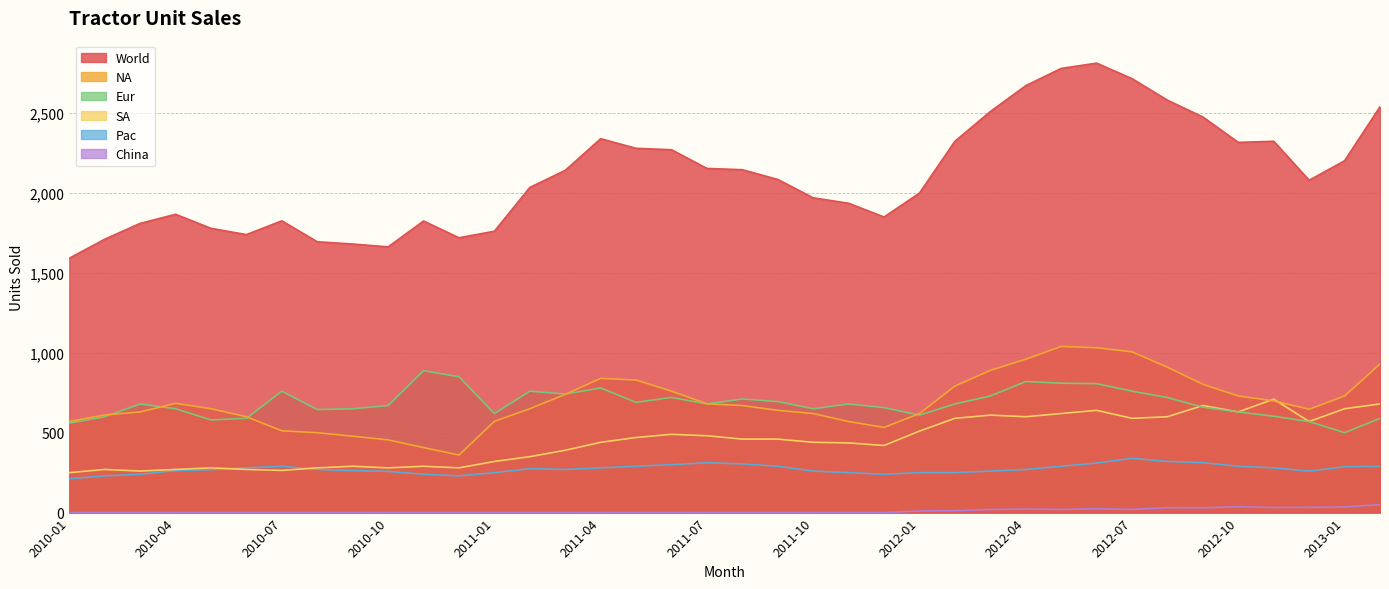

At 2010-08, list the series in order from largest to smallest.

World, Eur, NA, SA, Pac, China